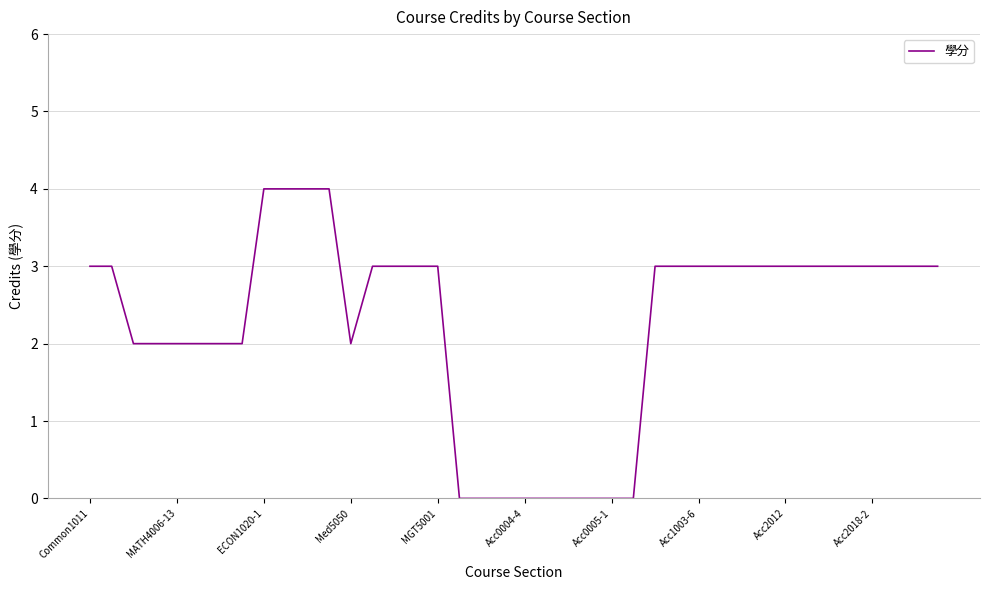

Is this an area chart (filled region under the line)?

No